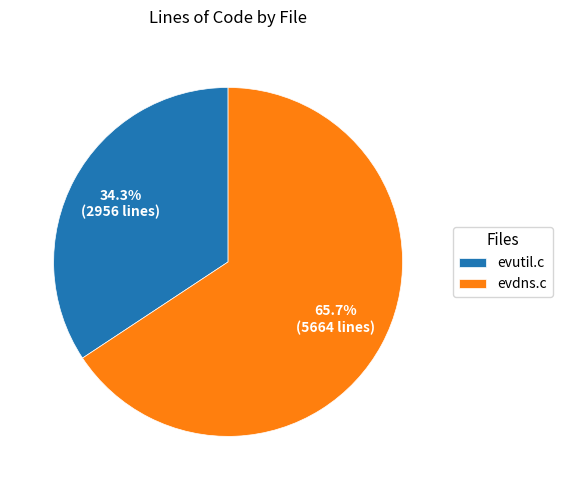

What is the total percentage of evutil.c and evdns.c?

100.0%